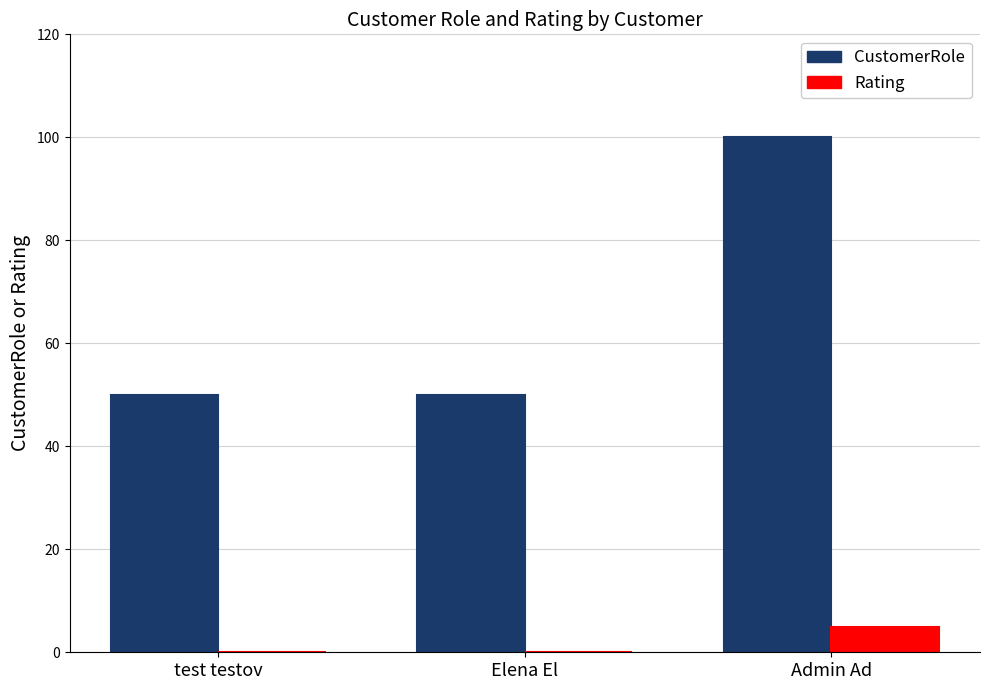

What is the spread (max minus min) of values at Elena El?

50